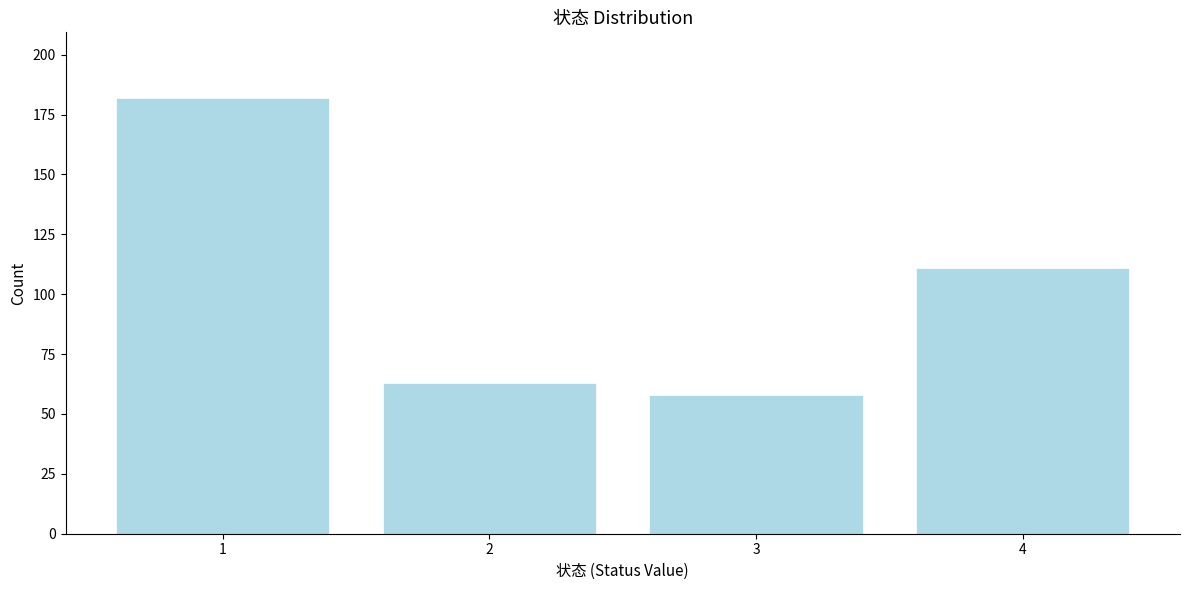

Reading right to left, list all the values displayed in this chart.

111	58	63	182